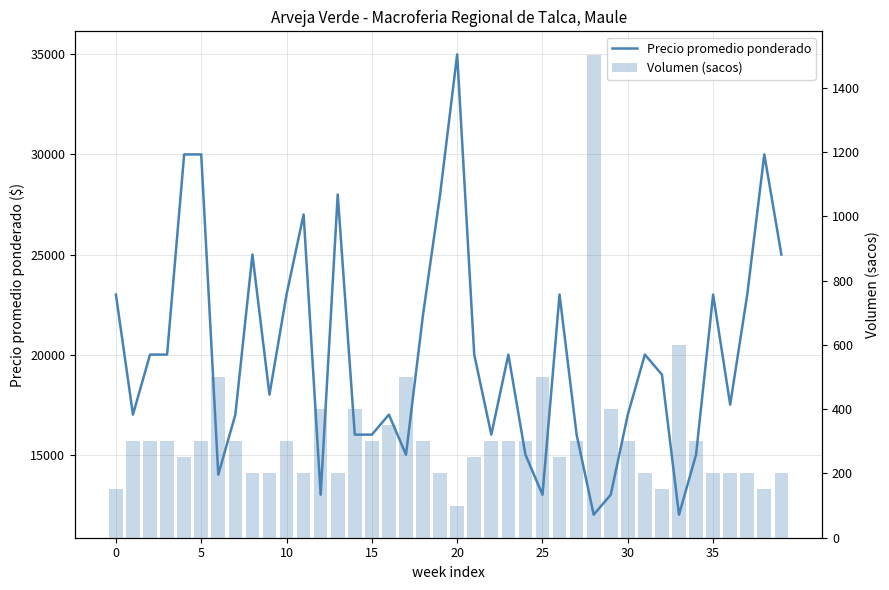

What is the difference between the maximum and minimum values in the Precio promedio ponderado series?

23000